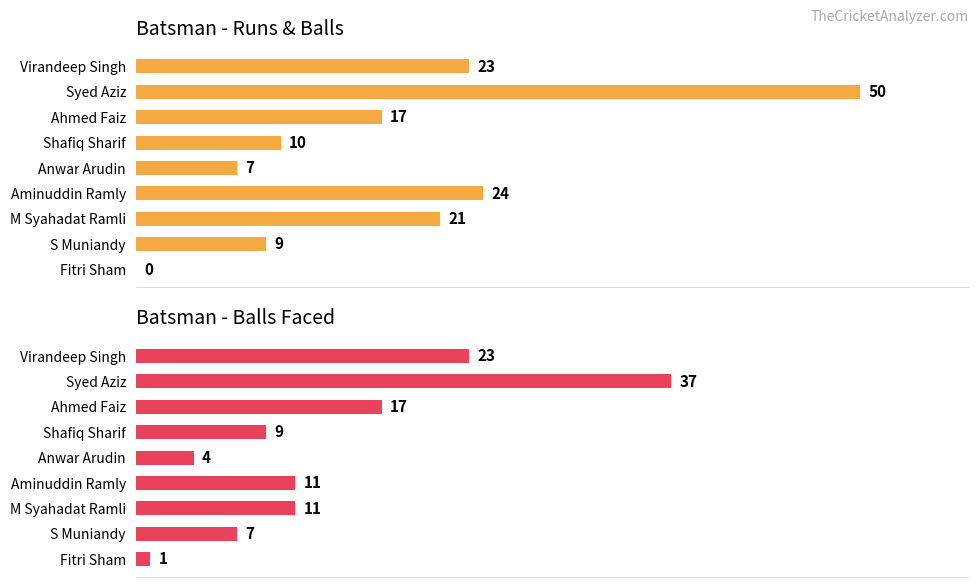

How many groups of bars are there?

9